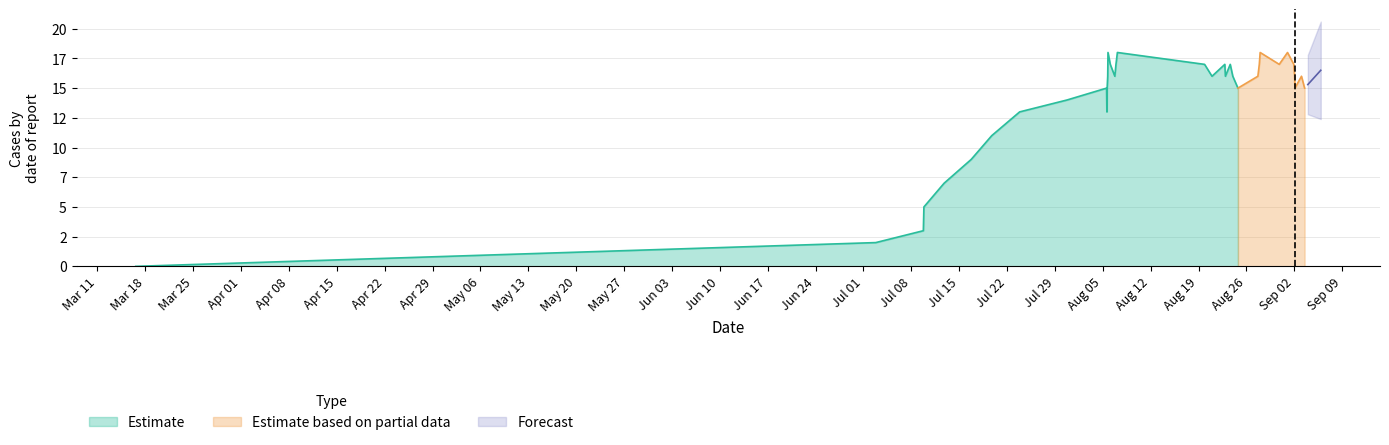

Does the chart have visible grid lines?

Yes